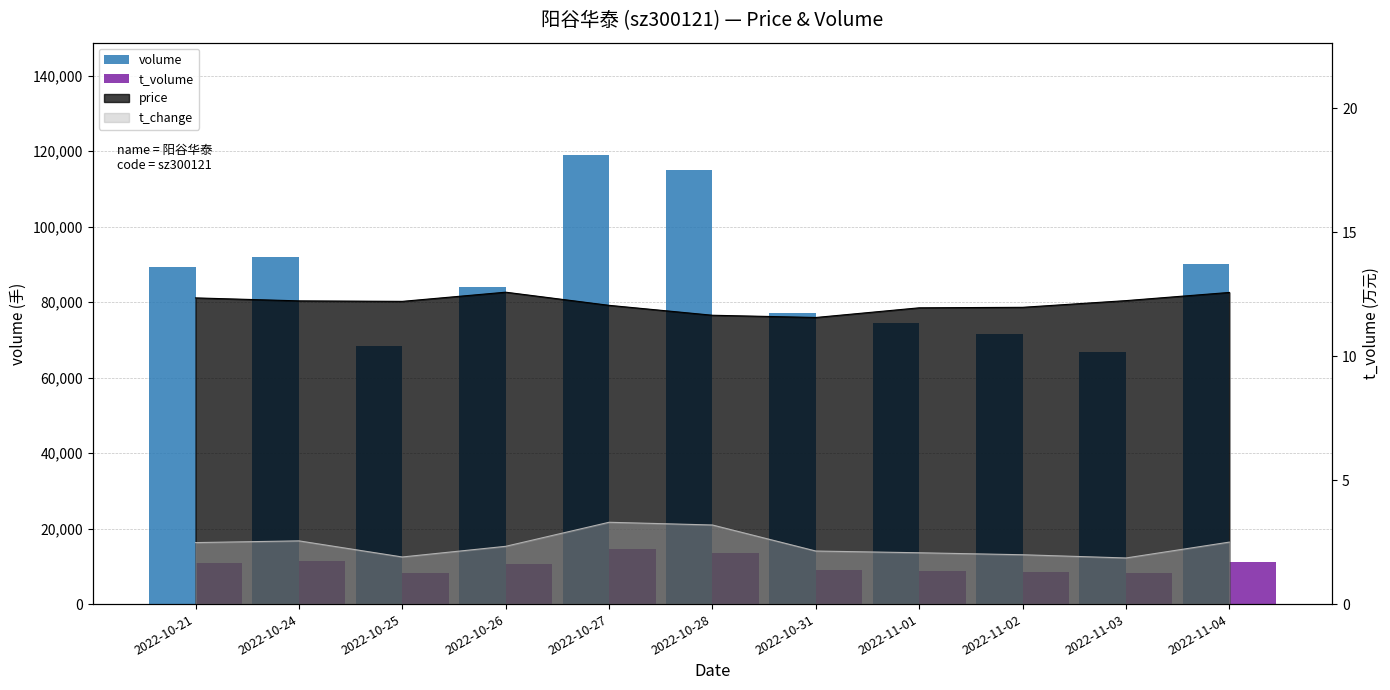

What is the difference between the highest and lowest values at 2022-11-04?

78773